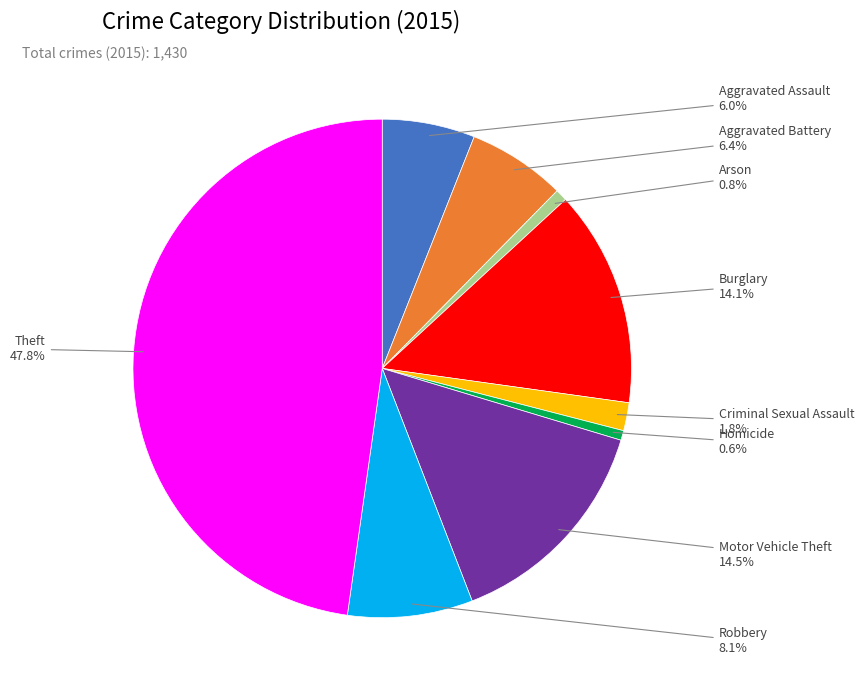

Is there a majority slice in this chart?

No